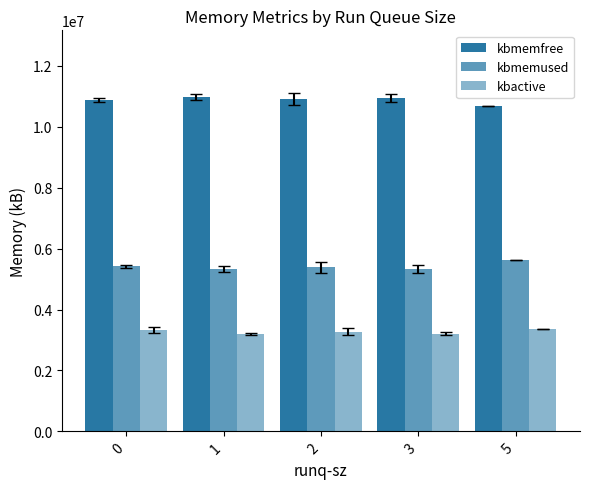

What is the average value of the kbmemused series?

5419855.3